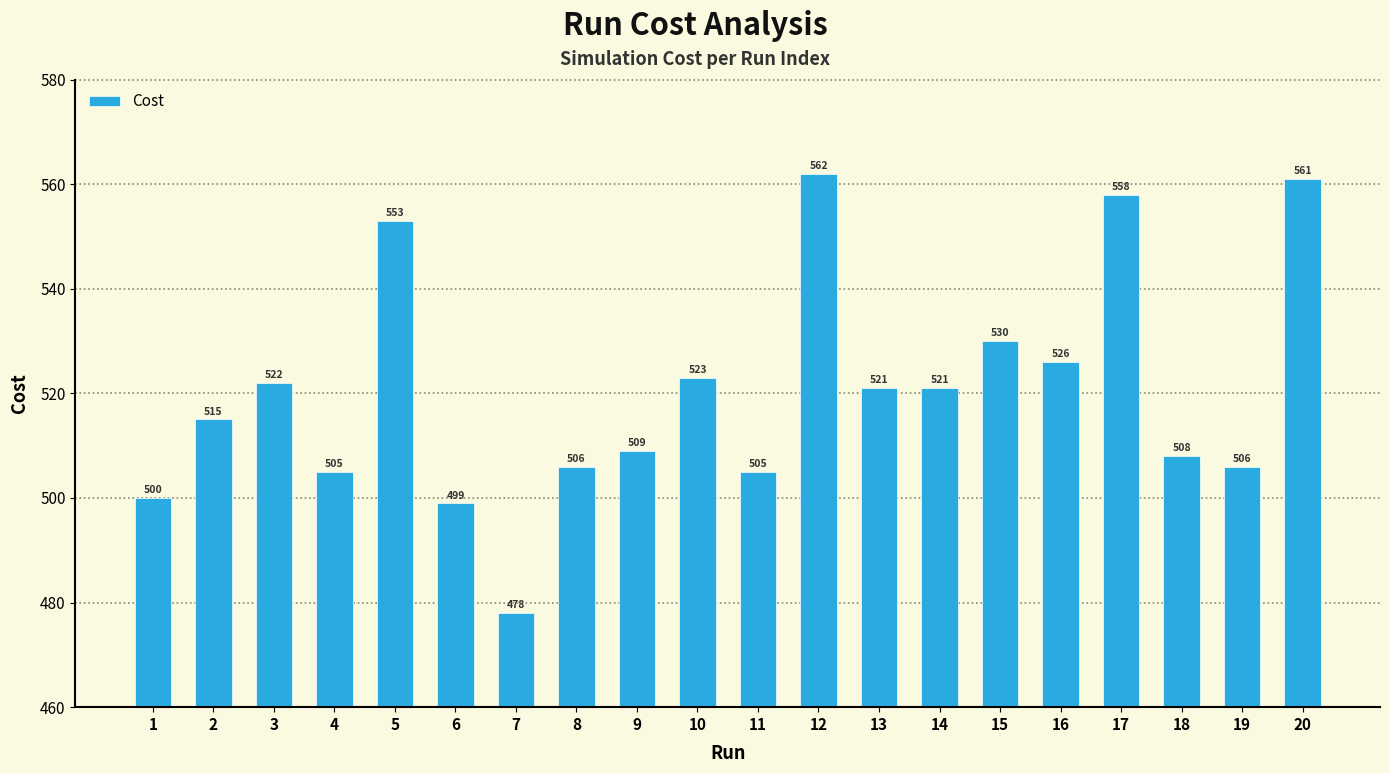

What is the difference between the maximum and minimum values?

84